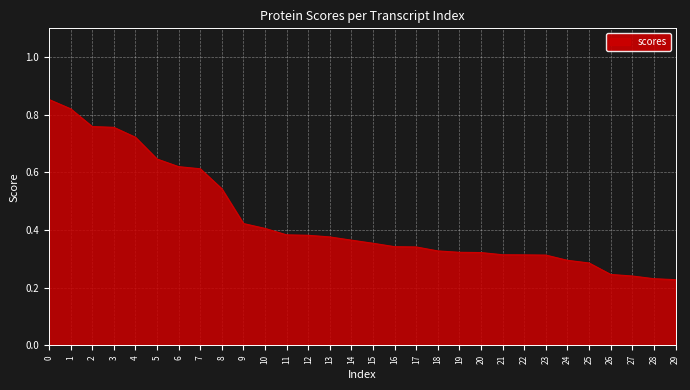

The chart shows a value of 0.5 at 18. True or false?

False